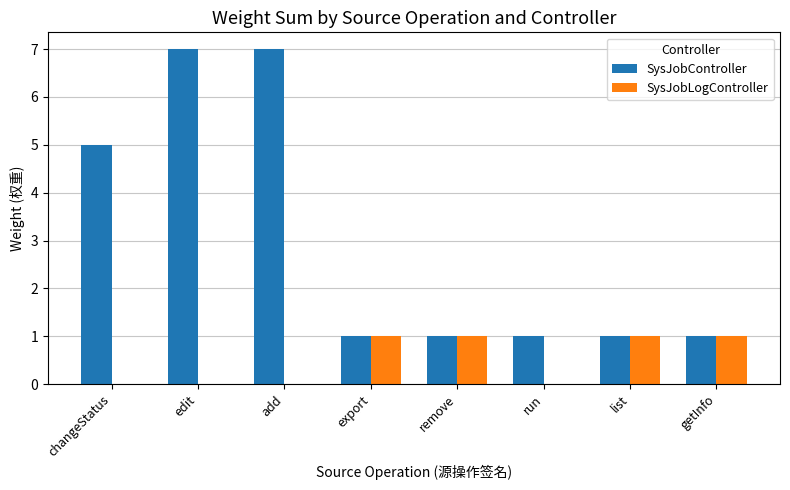

How many groups of bars are there?

8